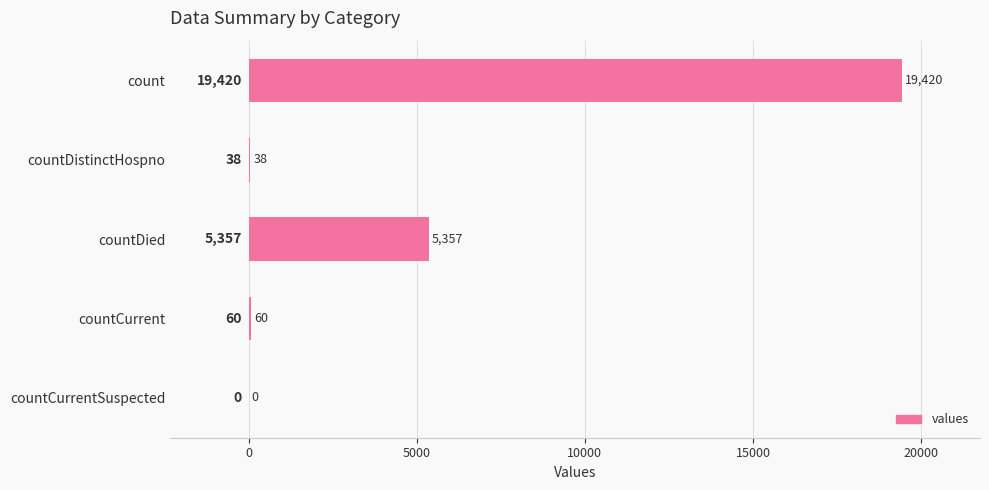

At which category does the chart reach its peak across all series?

count